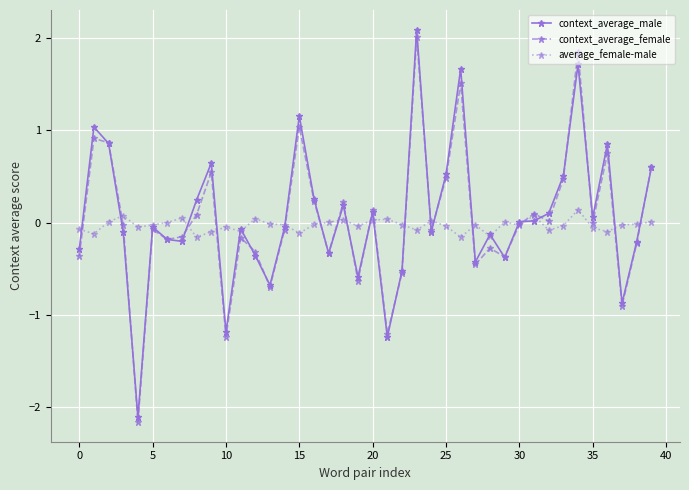

Count the number of data series in this chart.

3